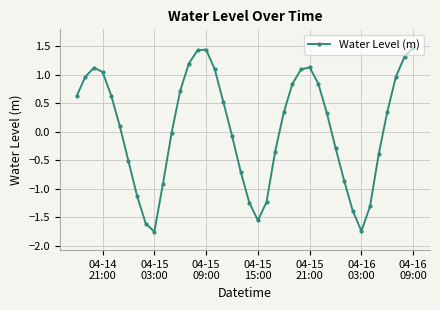

What is the difference between the second highest and minimum values?

3.2